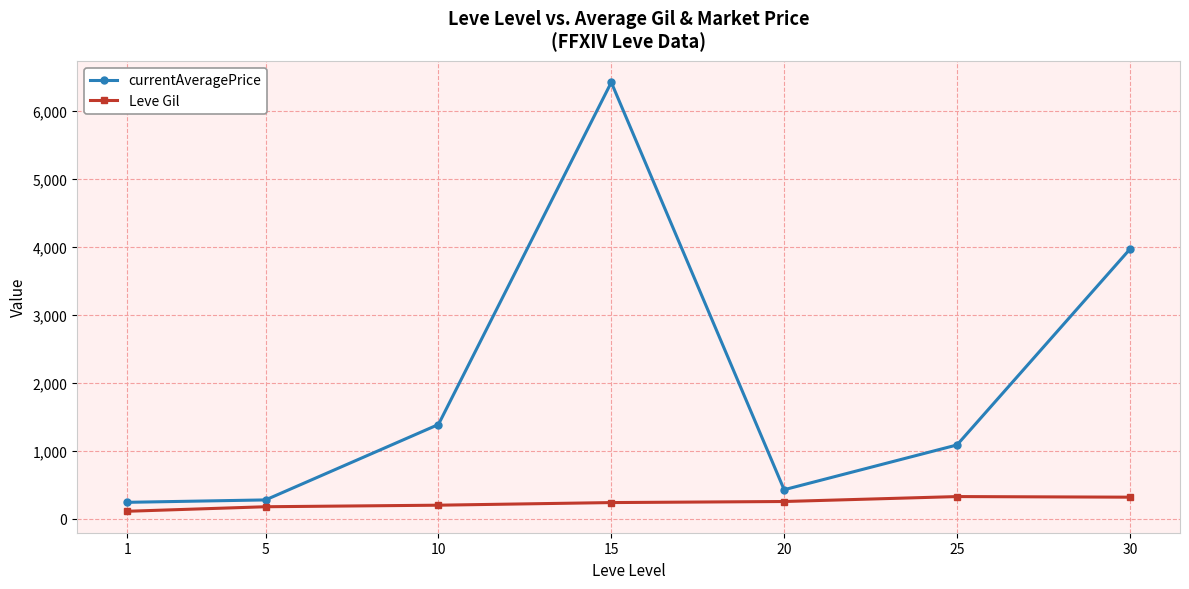

What is the value of the currentAveragePrice point at the 4th from the left?

6422.7